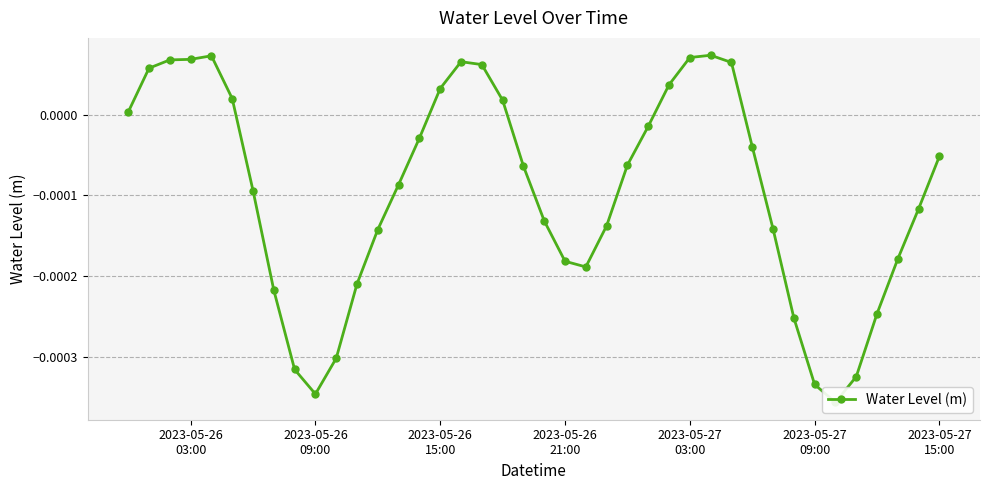

How many lines are shown in the chart?

1